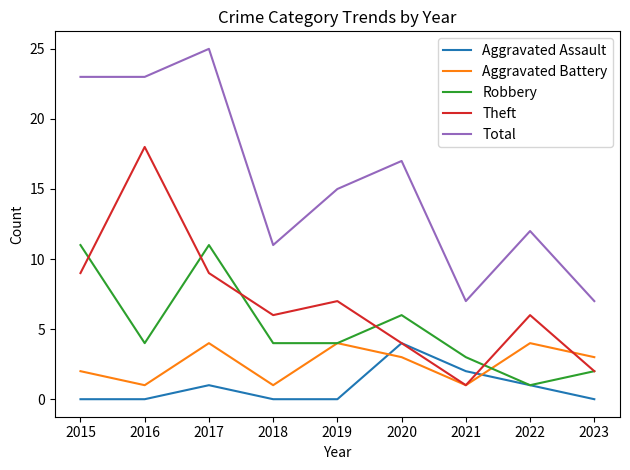

How many Aggravated Battery values are between 1 and 4?

9